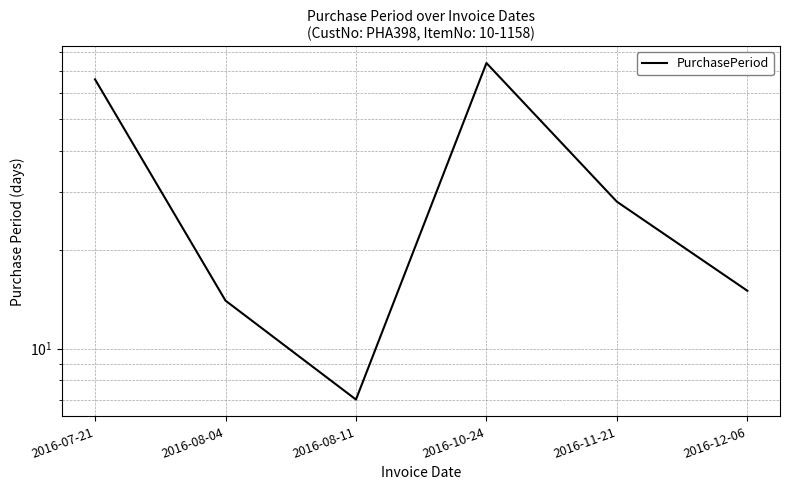

Is it true that the value at 2016-07-21 is 66?

True